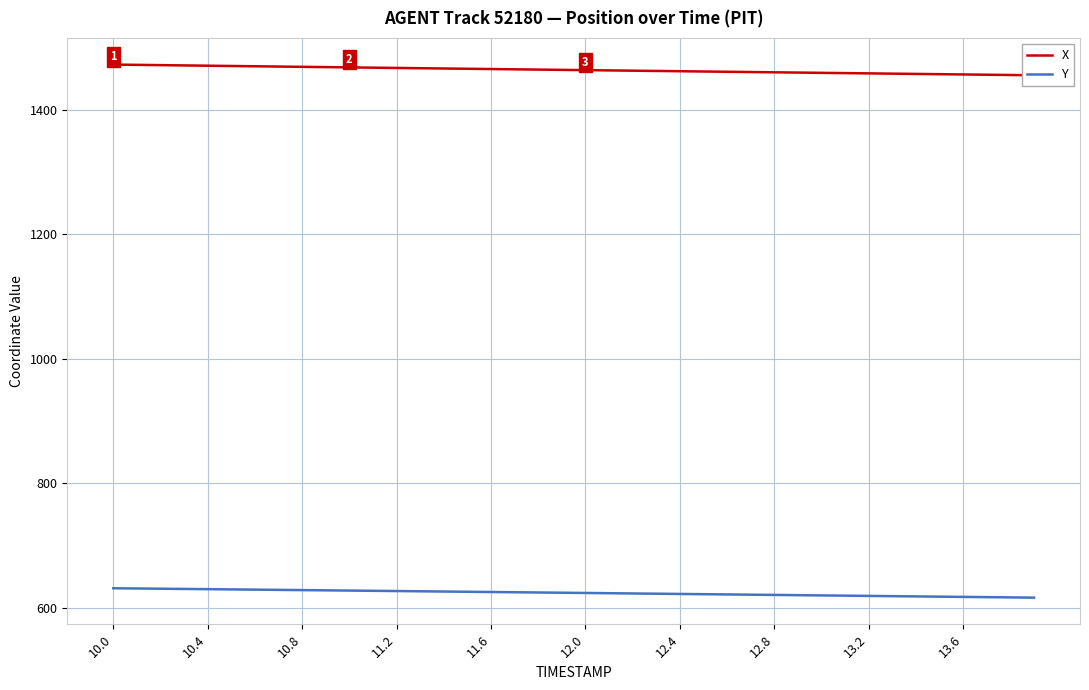

The value of Y at 27 is 433.2. True or false?

False